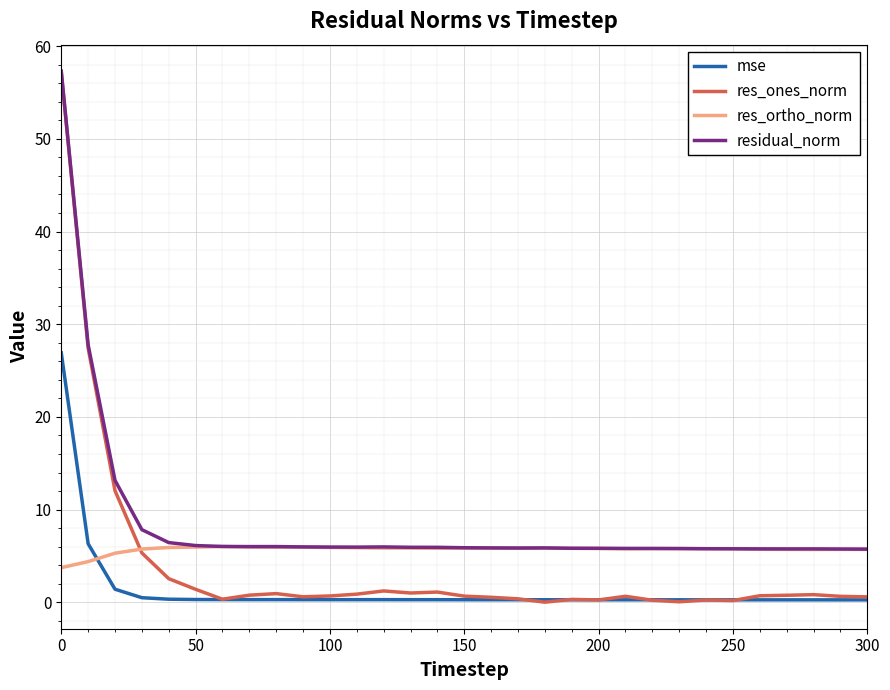

Which series has the largest total across all categories?

residual_norm